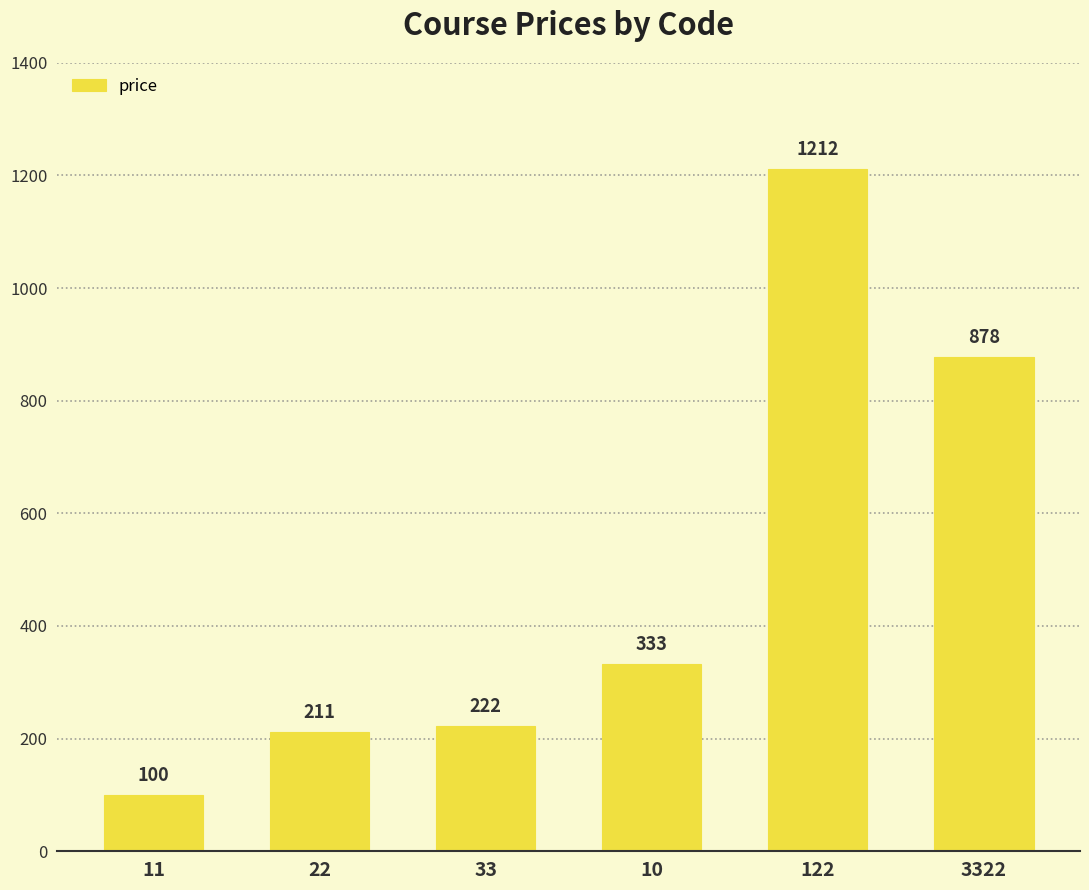

At which category does the chart reach its minimum across all series?

11